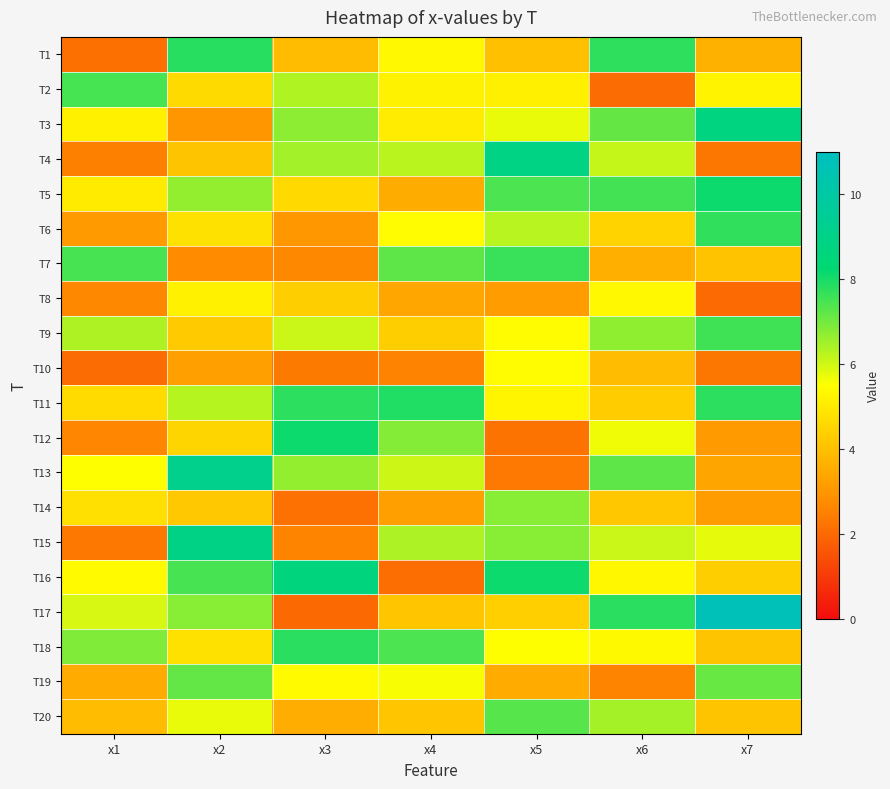

What is the minimum value shown in the chart?

2.0